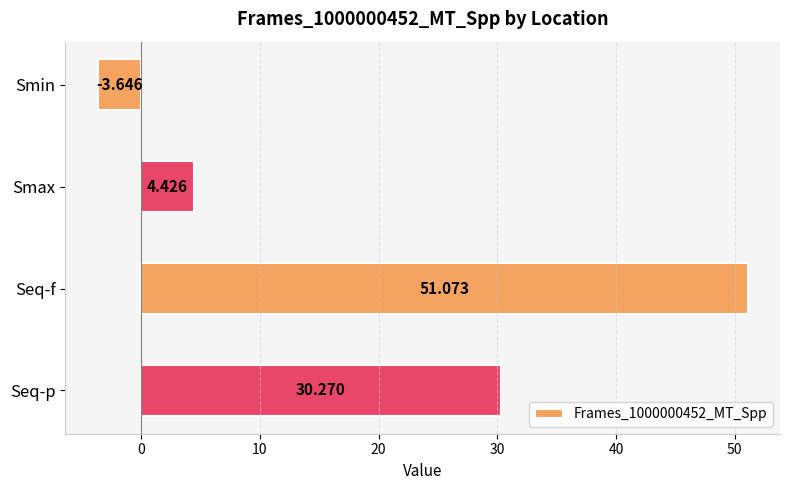

How many values are below zero?

1